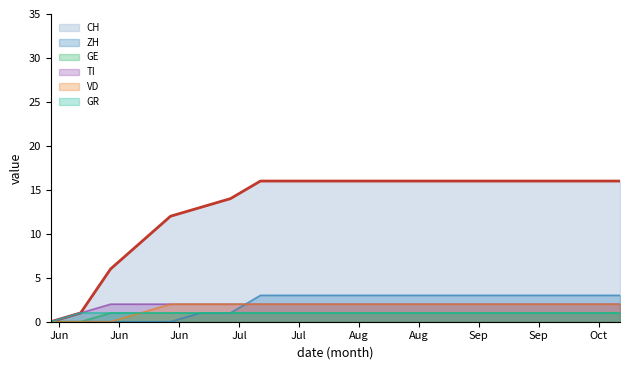

What is the spread (max minus min) of values at 19?

15